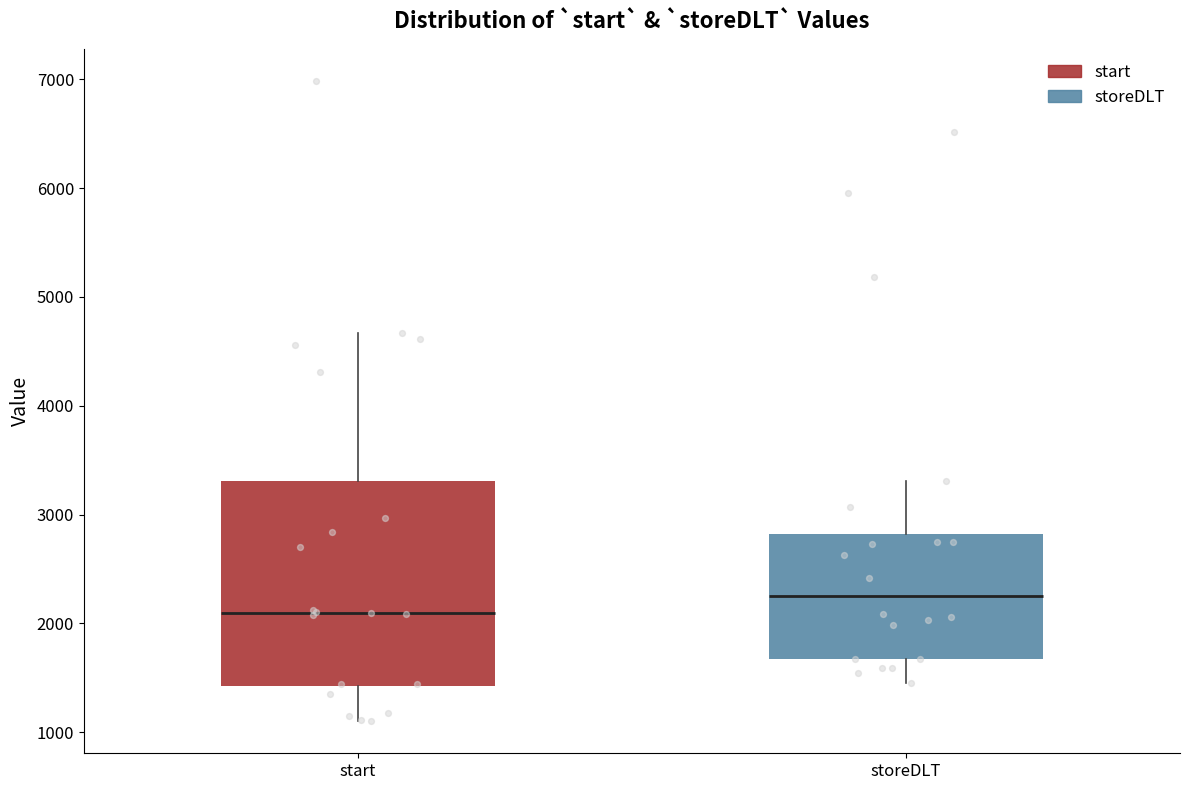

Reading left to right, transcribe this box plot: for each box, give where its median line is, the range the box spans, and where its two whiskers end, as read against the y-axis. The values are not printed on the chart, so give them approximately, as read against the axis.

start: median 2100, box 1400 to 3300, whiskers 1100 to 4700
storeDLT: median 2300, box 1700 to 2800, whiskers 1500 to 3300